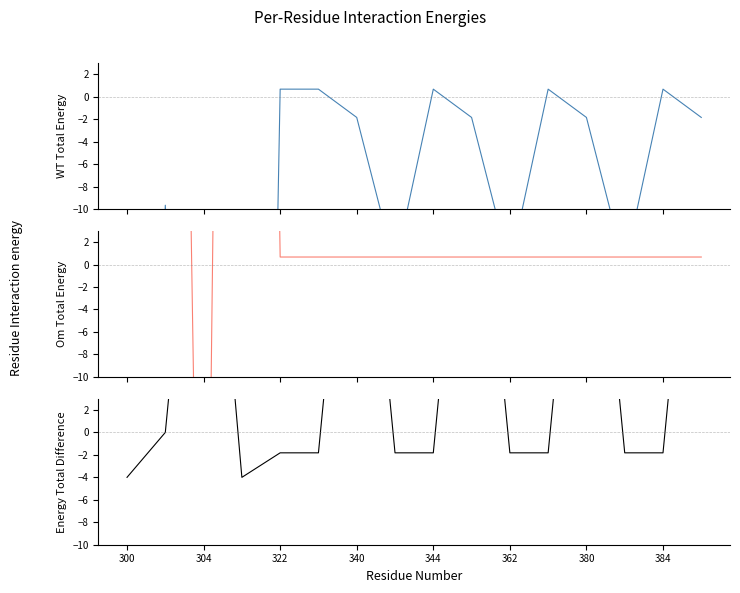

True or false: col_8 has a value of 22.4 at 340.

False